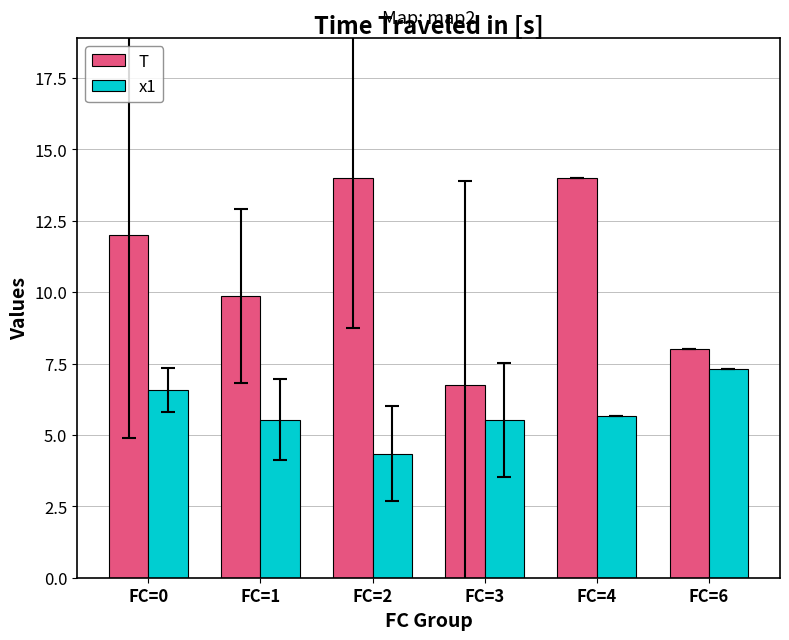

What are all the series names shown in the legend?

T, x1